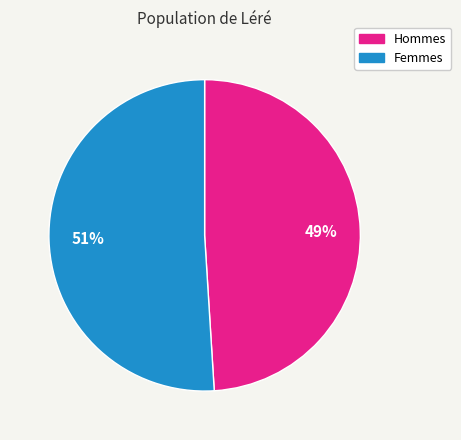

To the nearest percent, what is the average slice percentage?

50%